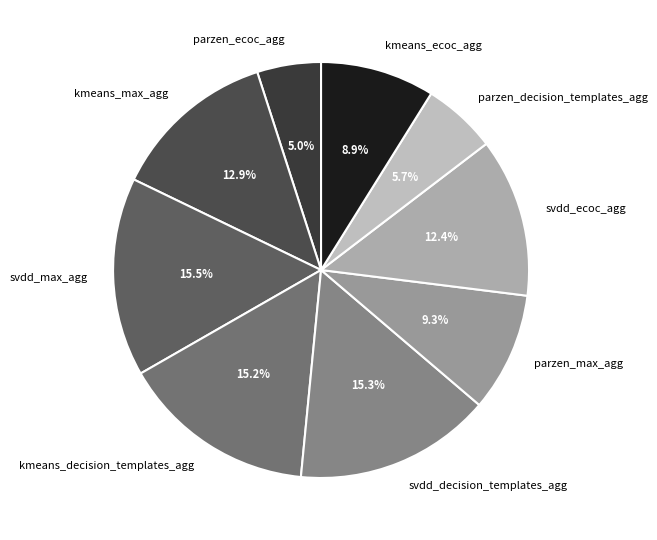

What is the total percentage of parzen_decision_templates_agg and kmeans_max_agg?

18.6%